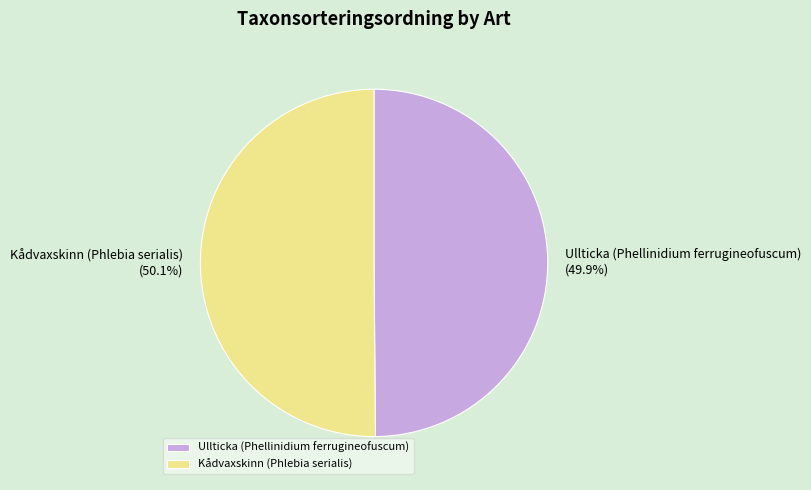

To the nearest percent, what portion does Kådvaxskinn (Phlebia serialis) represent?

50%